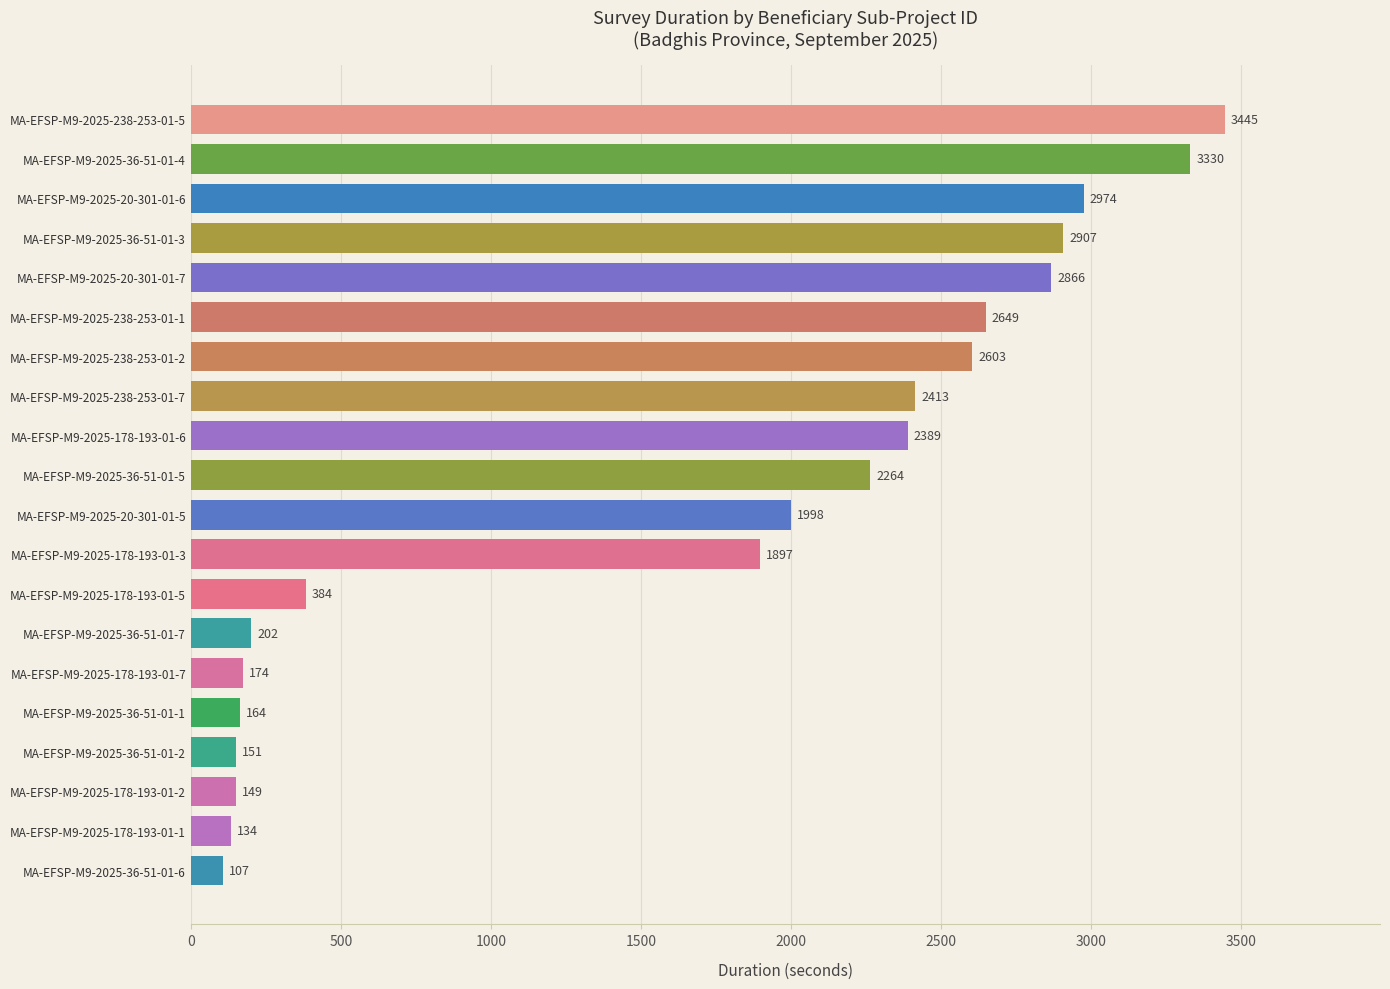

Rank the categories by value from highest to lowest.

MA-EFSP-M9-2025-238-253-01-5, MA-EFSP-M9-2025-36-51-01-4, MA-EFSP-M9-2025-20-301-01-6, MA-EFSP-M9-2025-36-51-01-3, MA-EFSP-M9-2025-20-301-01-7, MA-EFSP-M9-2025-238-253-01-1, MA-EFSP-M9-2025-238-253-01-2, MA-EFSP-M9-2025-238-253-01-7, MA-EFSP-M9-2025-178-193-01-6, MA-EFSP-M9-2025-36-51-01-5, MA-EFSP-M9-2025-20-301-01-5, MA-EFSP-M9-2025-178-193-01-3, MA-EFSP-M9-2025-178-193-01-5, MA-EFSP-M9-2025-36-51-01-7, MA-EFSP-M9-2025-178-193-01-7, MA-EFSP-M9-2025-36-51-01-1, MA-EFSP-M9-2025-36-51-01-2, MA-EFSP-M9-2025-178-193-01-2, MA-EFSP-M9-2025-178-193-01-1, MA-EFSP-M9-2025-36-51-01-6